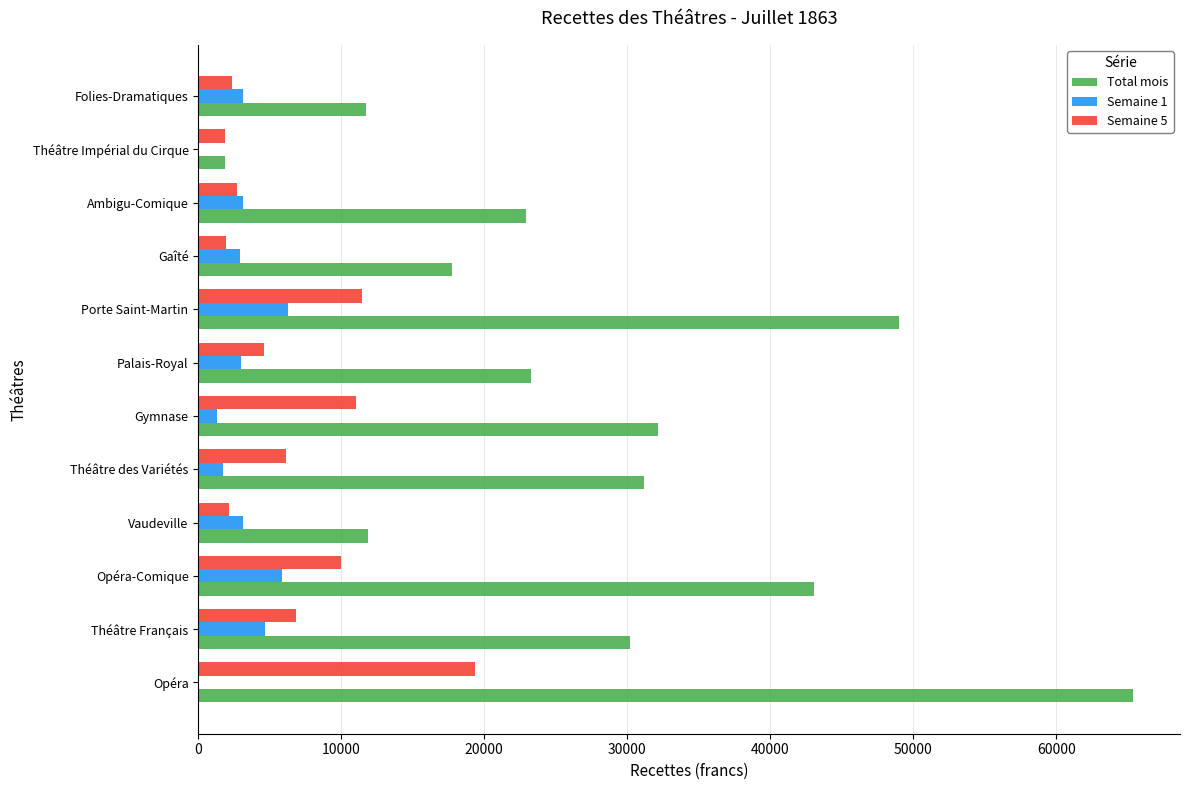

Which series changed the most between Théâtre Français and Porte Saint-Martin?

Total mois